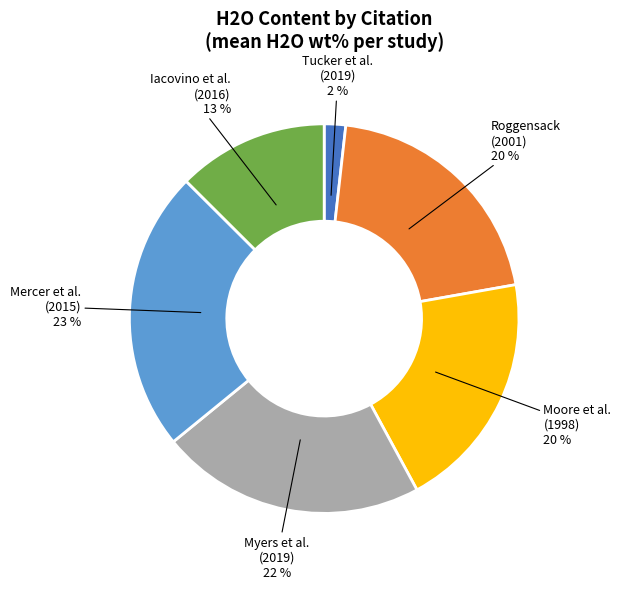

Does any single category account for the majority?

No